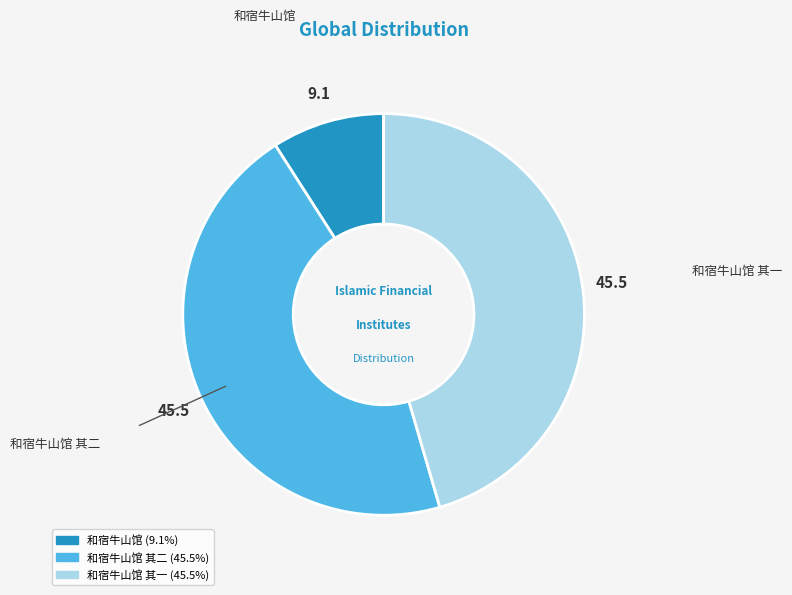

Does any single category account for the majority?

No